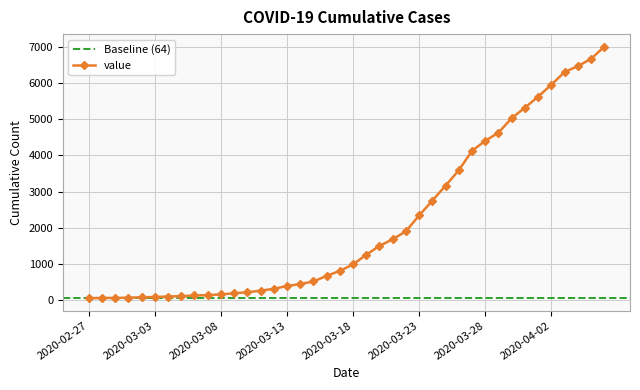

What is the average value?

2142